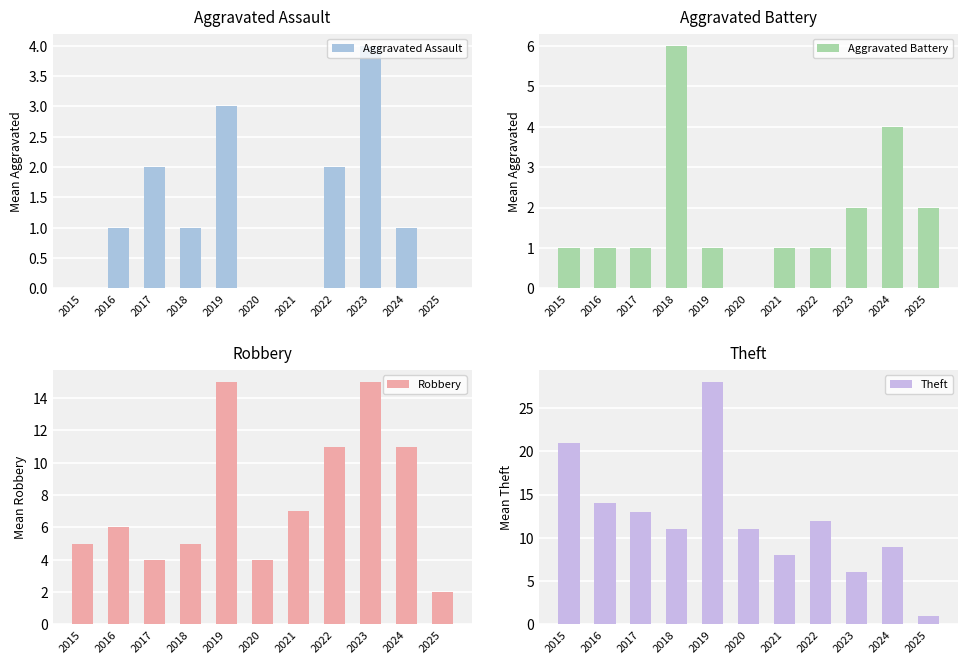

Does the chart contain stacked bars?

No